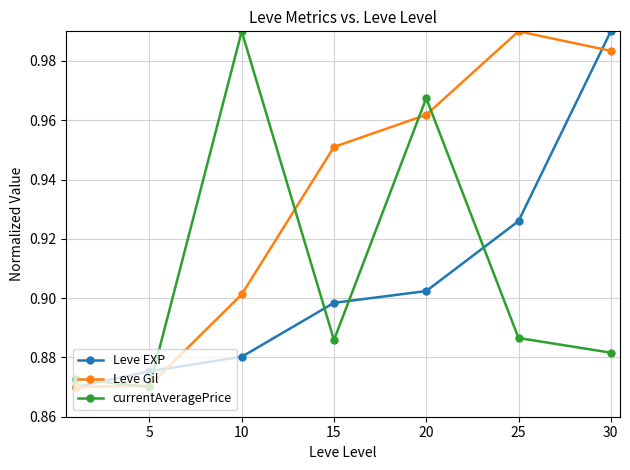

What are all the series names shown in the legend?

Leve EXP, Leve Gil, currentAveragePrice